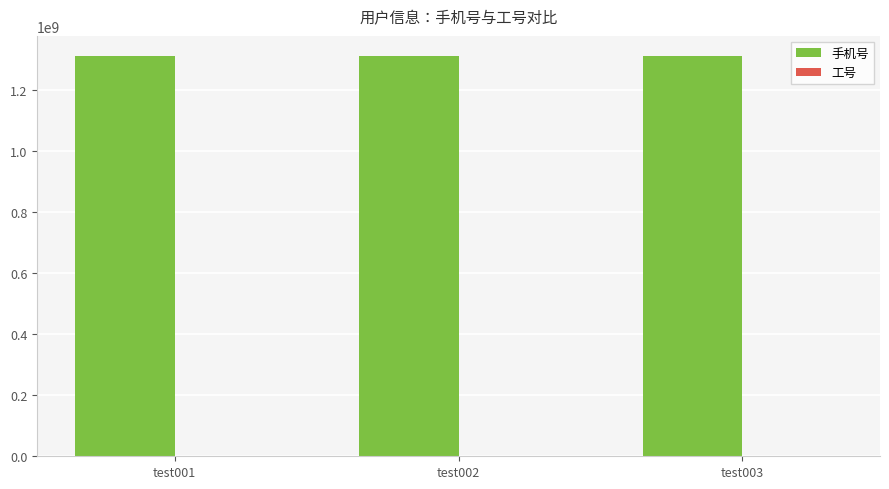

What is the sum of all 手机号 values?

3930000006